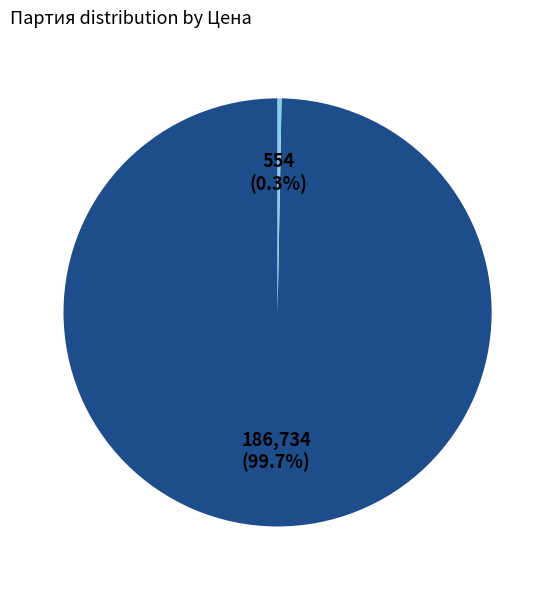

Is there a majority slice in this chart?

Yes